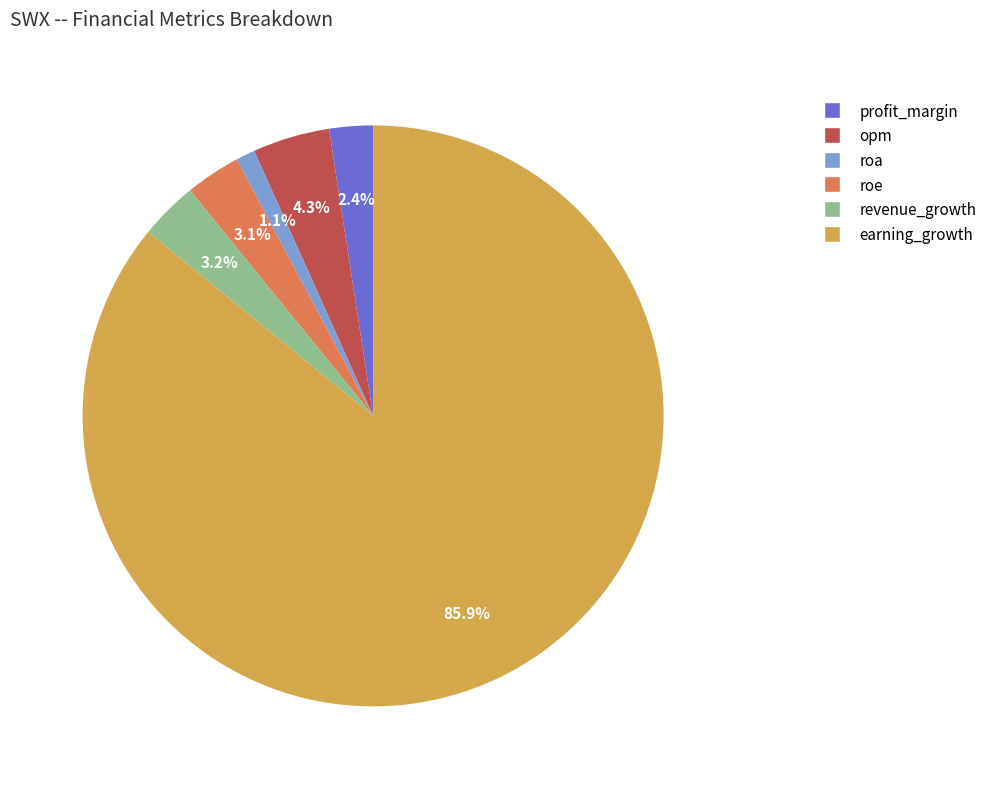

Which slice is the smallest?

roa